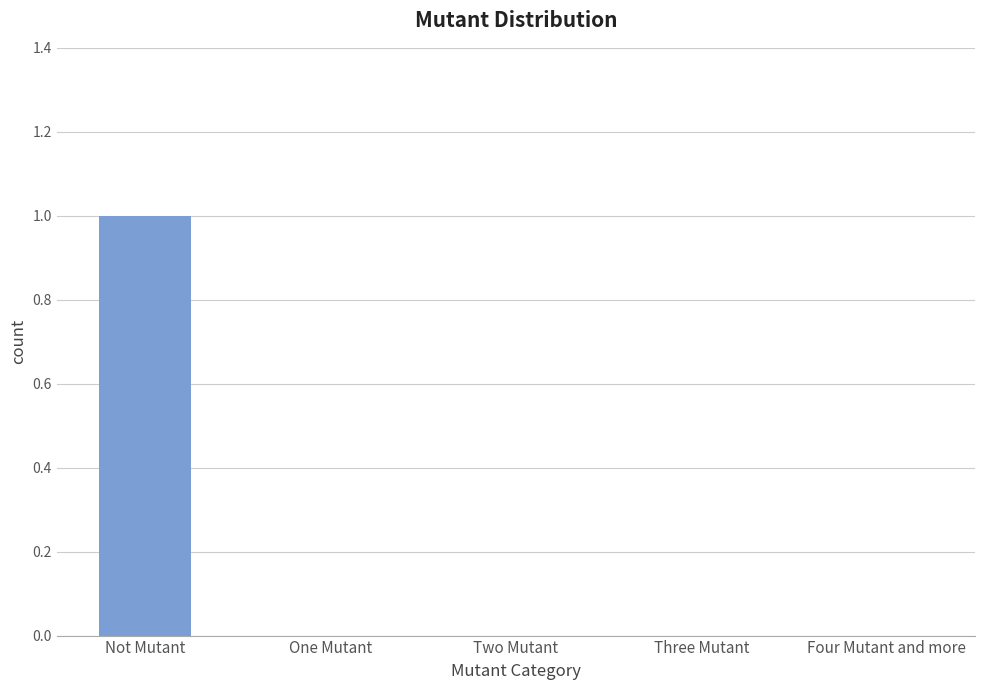

How many data points does each series have?

5